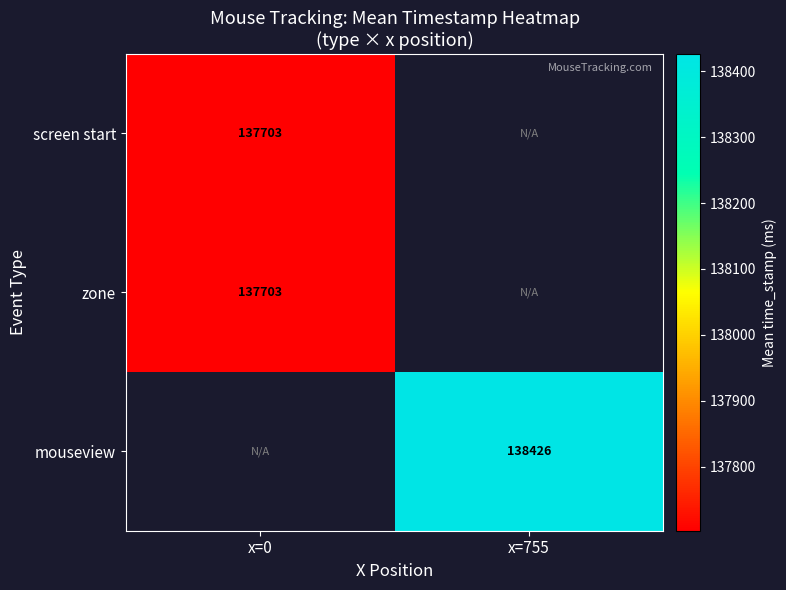

Is the value of screen start at x=0 greater than the value of mouseview at x=755?

No